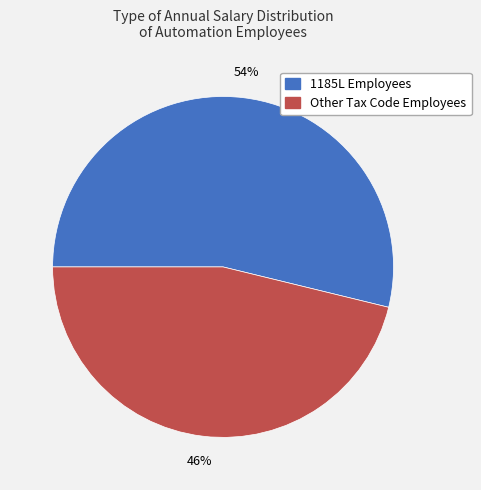

Is there any slice that represents more than half of the pie?

Yes